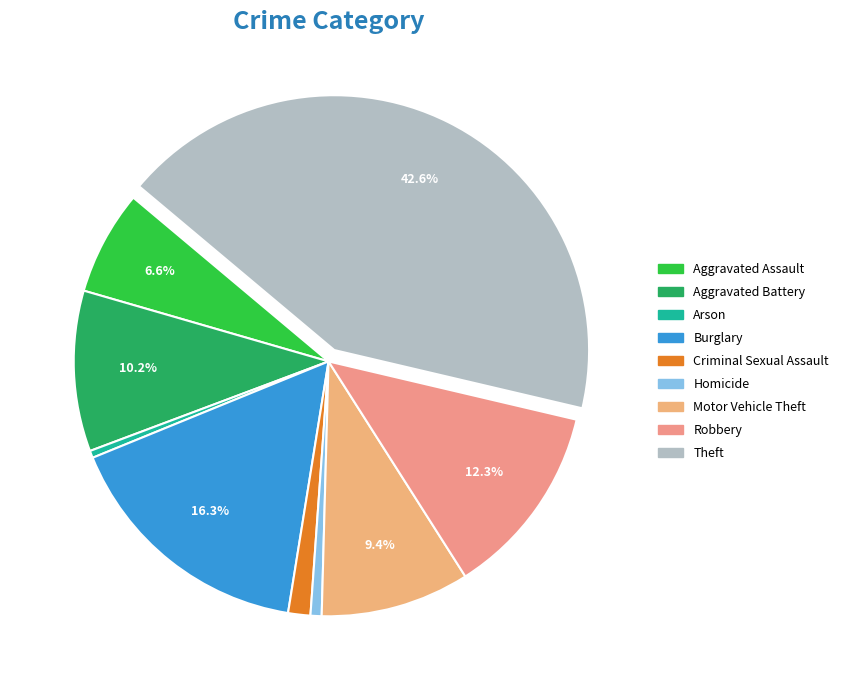

Is there any slice that represents more than half of the pie?

No